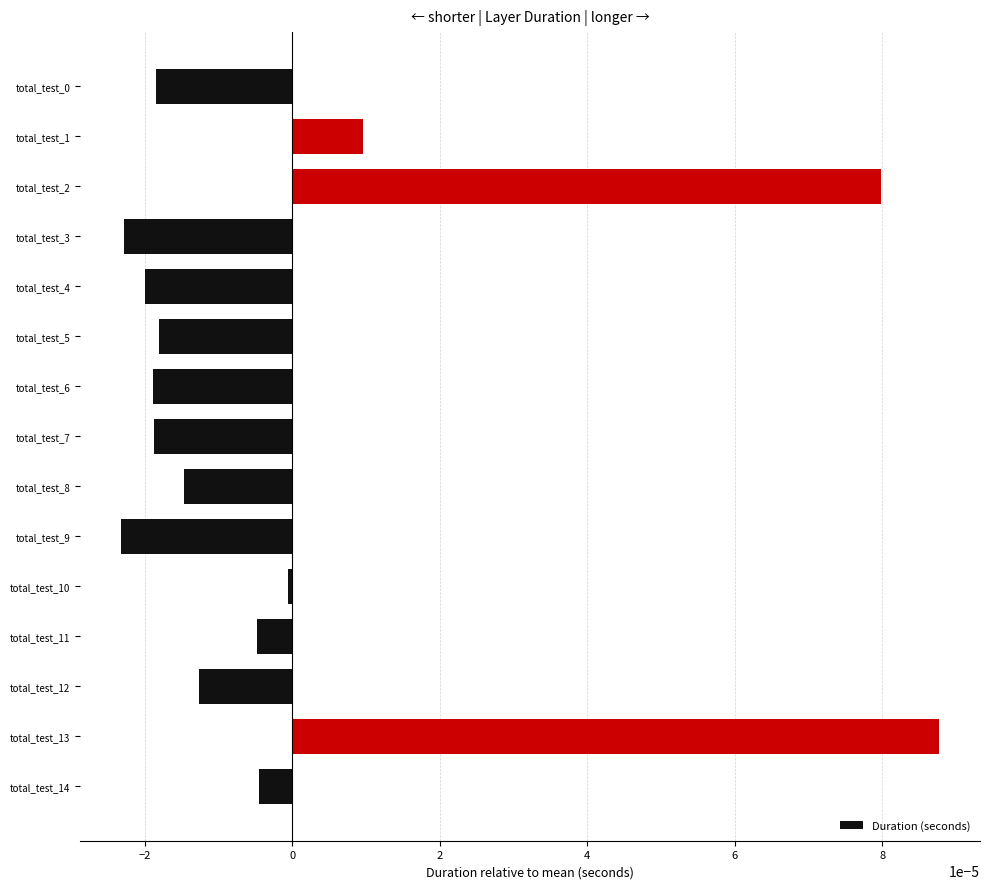

True or false: the data shows -0.0 at total_test_4.

True